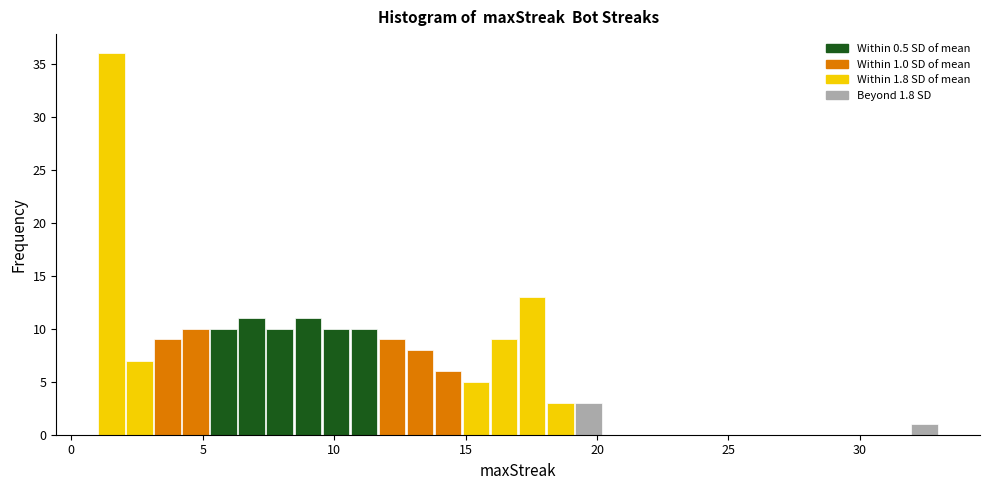

Read against the x-axis, roughly where is the centre of the tallest bar?

1.5